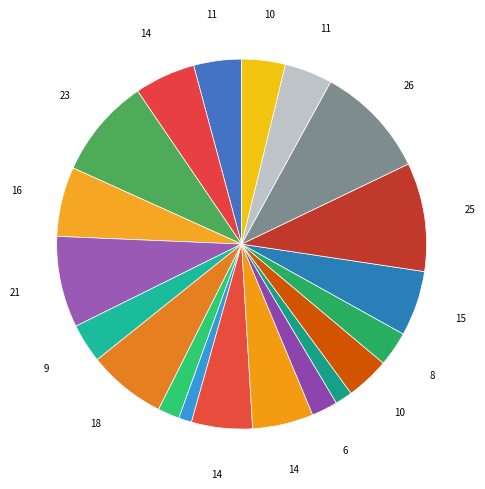

Count the number of slices in the pie.

20